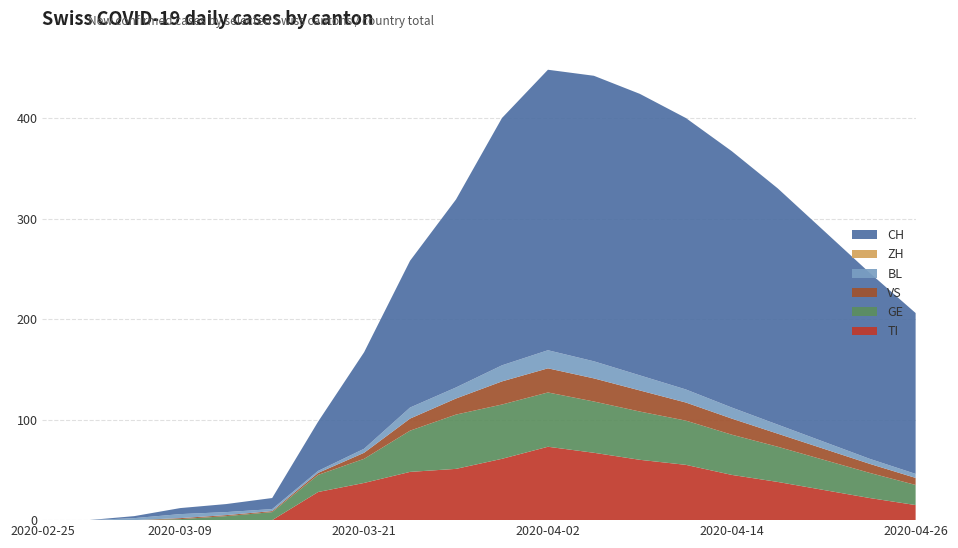

Reading left to right, extract all data points from this chart.

TI: 2020-02-25=0	2020-02-28=0	2020-03-06=0	2020-03-09=0	2020-03-12=0	2020-03-15=0	2020-03-18=28	2020-03-21=37	2020-03-24=48	2020-03-27=51	2020-03-30=61	2020-04-02=73	2020-04-05=67	2020-04-08=60	2020-04-11=55	2020-04-14=45	2020-04-17=38	2020-04-20=30	2020-04-23=22	2020-04-26=15
GE: 2020-02-25=0	2020-02-28=0	2020-03-06=0	2020-03-09=1	2020-03-12=4	2020-03-15=8	2020-03-18=17	2020-03-21=24	2020-03-24=41	2020-03-27=54	2020-03-30=54	2020-04-02=54	2020-04-05=51	2020-04-08=48	2020-04-11=44	2020-04-14=40	2020-04-17=35	2020-04-20=30	2020-04-23=25	2020-04-26=20
VS: 2020-02-25=0	2020-02-28=0	2020-03-06=0	2020-03-09=1	2020-03-12=1	2020-03-15=1	2020-03-18=2	2020-03-21=6	2020-03-24=12	2020-03-27=16	2020-03-30=23	2020-04-02=24	2020-04-05=23	2020-04-08=21	2020-04-11=18	2020-04-14=16	2020-04-17=13	2020-04-20=11	2020-04-23=9	2020-04-26=7
BL: 2020-02-25=0	2020-02-28=0	2020-03-06=2	2020-03-09=4	2020-03-12=3	2020-03-15=2	2020-03-18=2	2020-03-21=4	2020-03-24=11	2020-03-27=11	2020-03-30=16	2020-04-02=18	2020-04-05=17	2020-04-08=15	2020-04-11=13	2020-04-14=11	2020-04-17=9	2020-04-20=7	2020-04-23=5	2020-04-26=4
ZH: 2020-02-25=0	2020-02-28=0	2020-03-06=0	2020-03-09=0	2020-03-12=0	2020-03-15=0	2020-03-18=0	2020-03-21=0	2020-03-24=0	2020-03-27=0	2020-03-30=0	2020-04-02=0	2020-04-05=0	2020-04-08=0	2020-04-11=0	2020-04-14=0	2020-04-17=0	2020-04-20=0	2020-04-23=0	2020-04-26=0
CH: 2020-02-25=0	2020-02-28=0	2020-03-06=2	2020-03-09=6	2020-03-12=8	2020-03-15=11	2020-03-18=49	2020-03-21=96	2020-03-24=146	2020-03-27=187	2020-03-30=246	2020-04-02=279	2020-04-05=284	2020-04-08=280	2020-04-11=270	2020-04-14=255	2020-04-17=235	2020-04-20=210	2020-04-23=185	2020-04-26=160